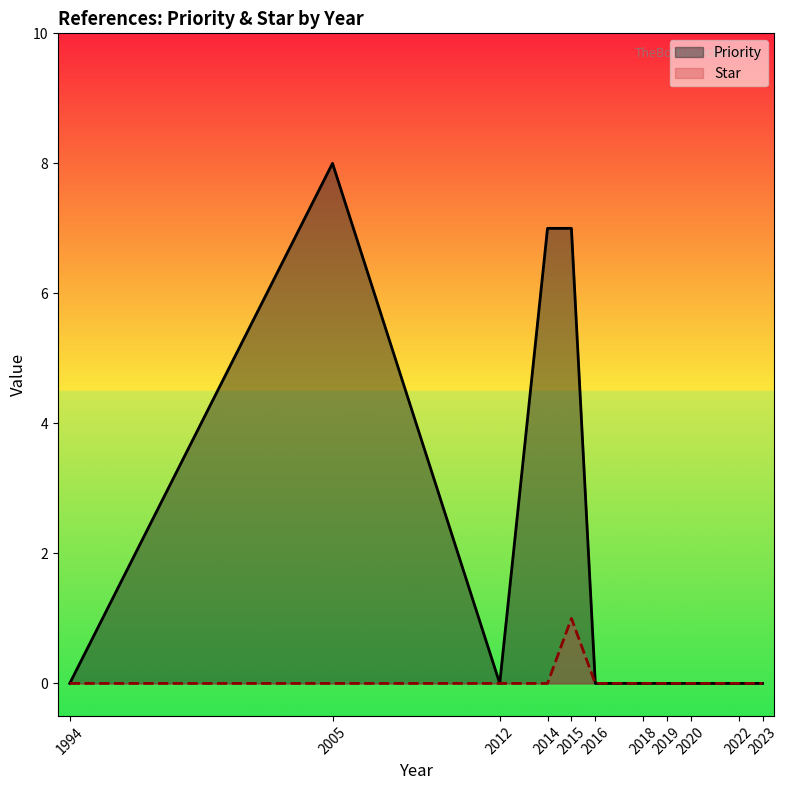

Between 2016 and 1994, which series saw the biggest shift?

Priority